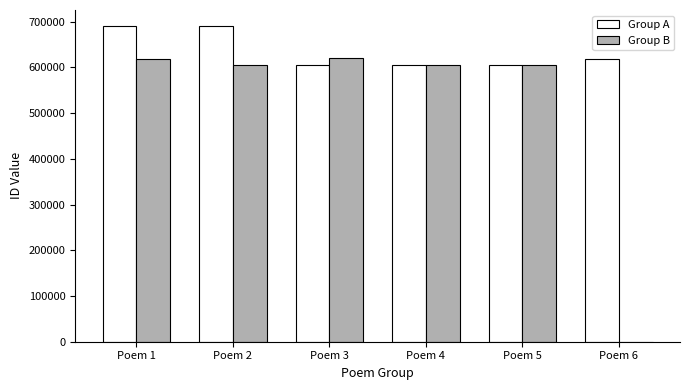

How many groups of bars are there?

6